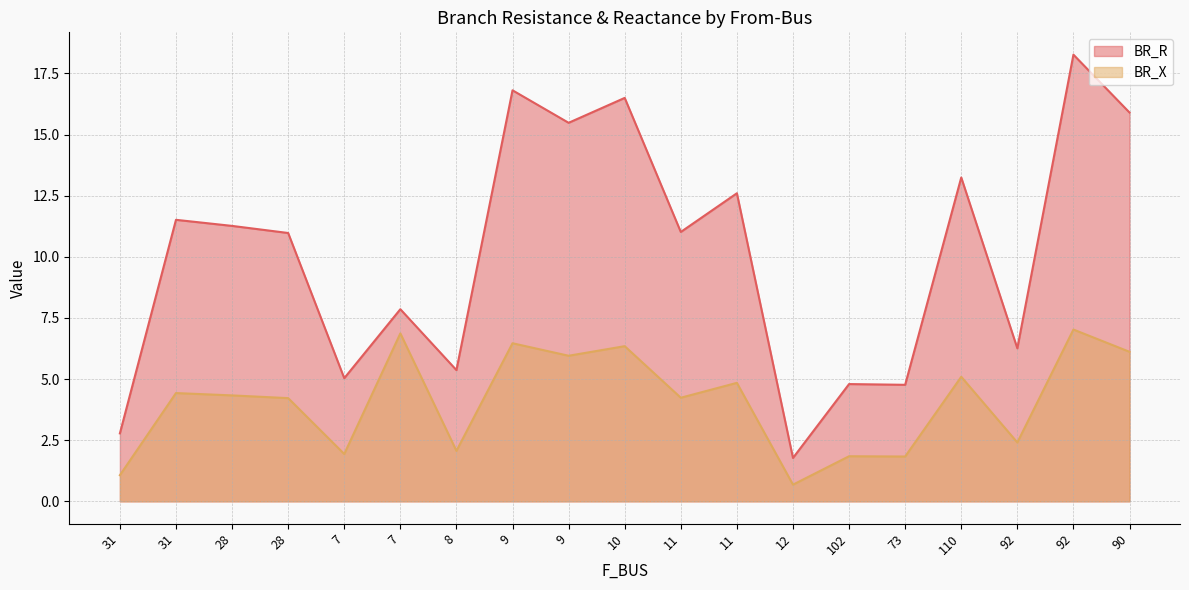

What is the value of the BR_R point at the 3rd from the left?

11.3